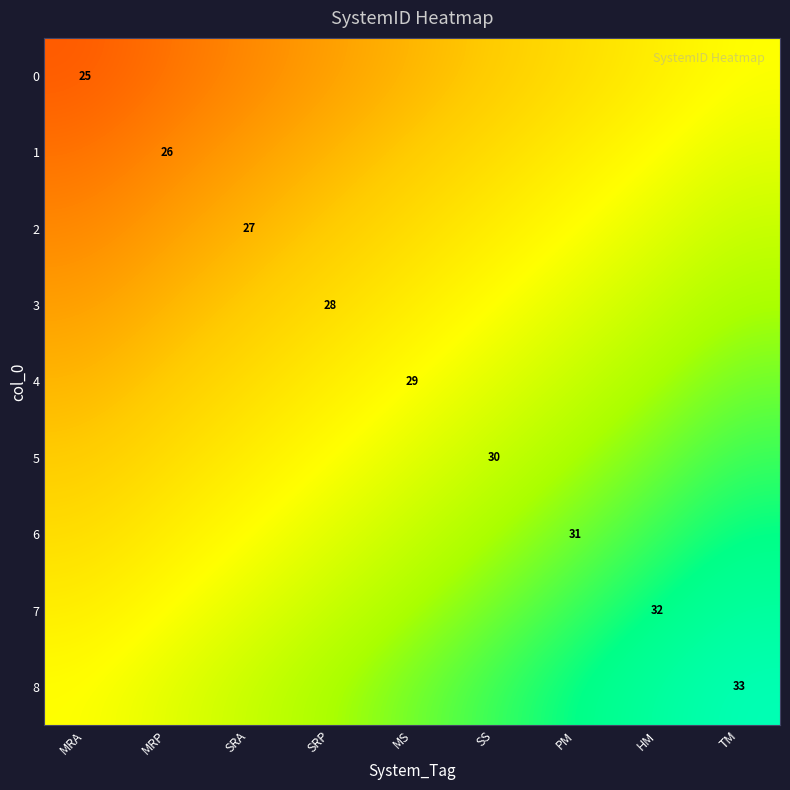

Is the value of 5 at TM greater than the value of 7 at SRP?

Yes